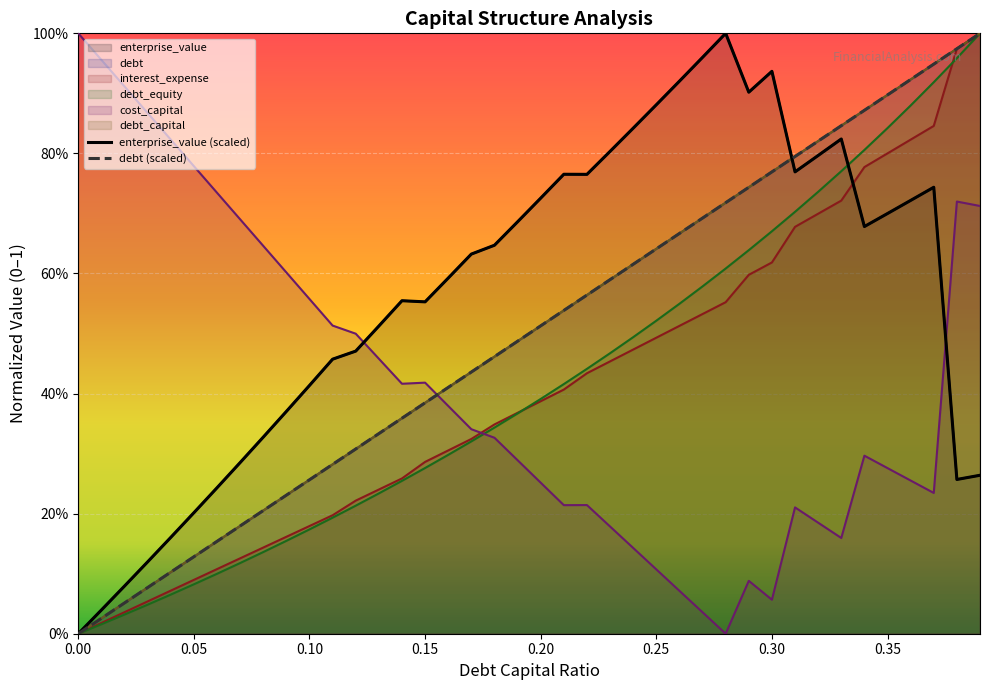

What is the difference between the cost_capital values at 0.14 and 0.11?

0.1